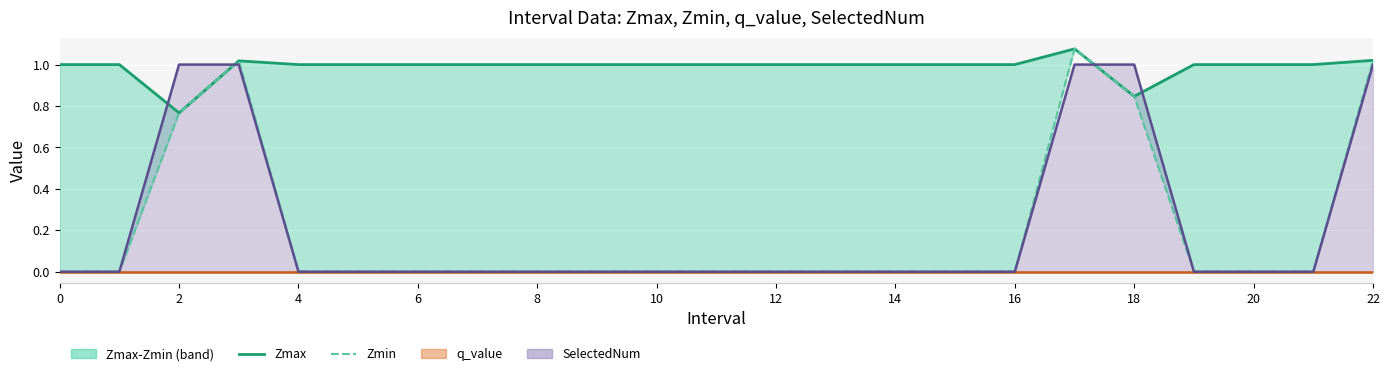

How many data points in Zmax are above 1?

3